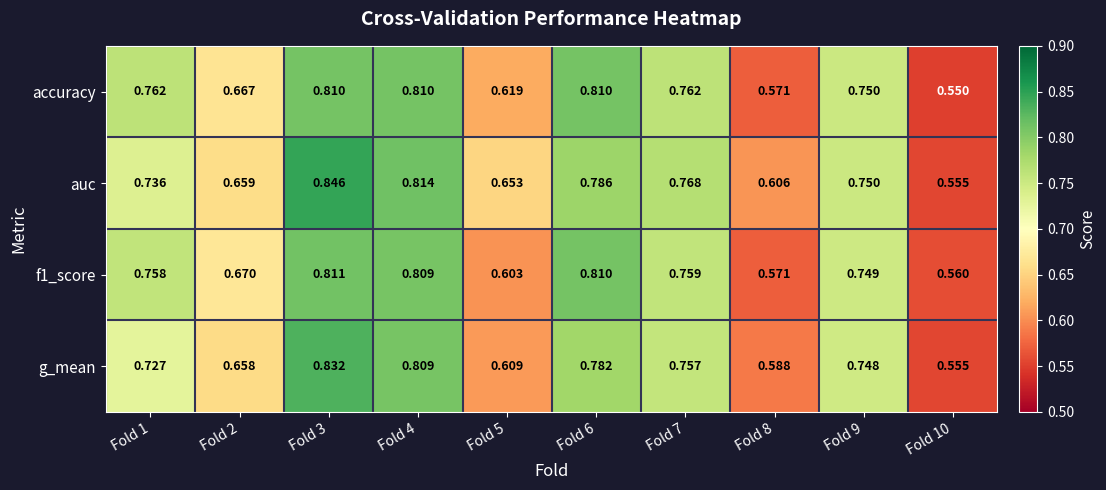

Which series has the largest total across all categories?

auc